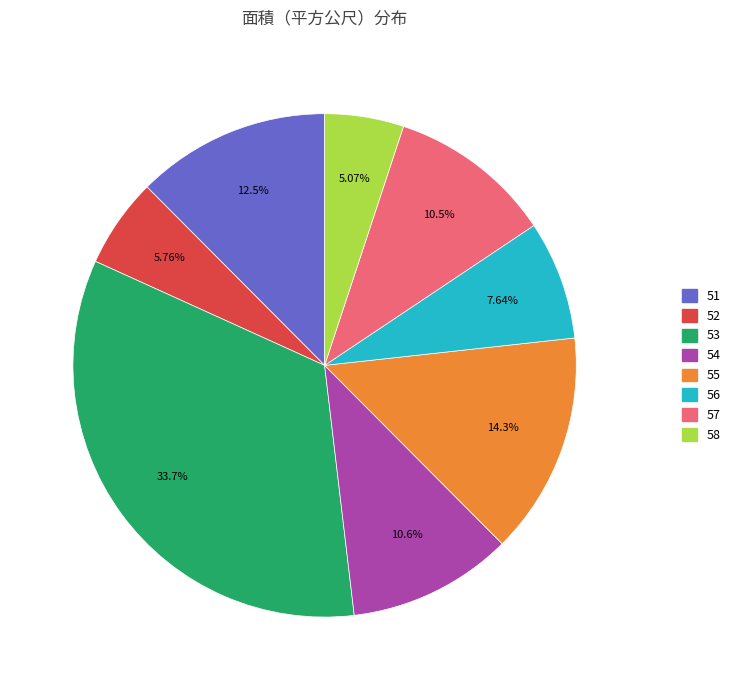

What is the smallest slice in the pie chart?

58